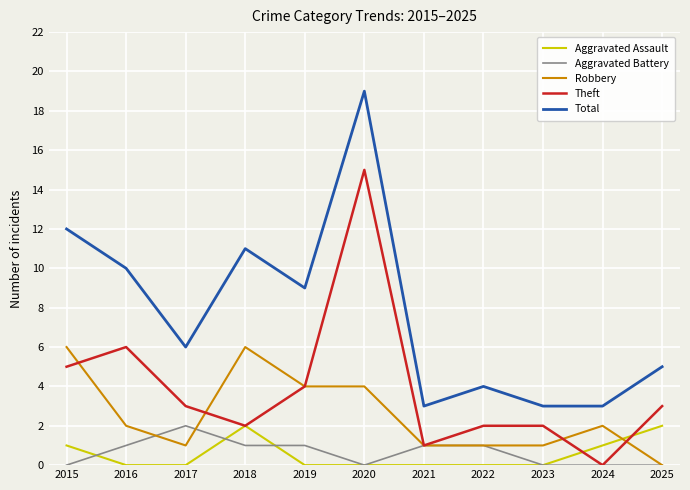

At how many categories does at least one series exceed 14?

1